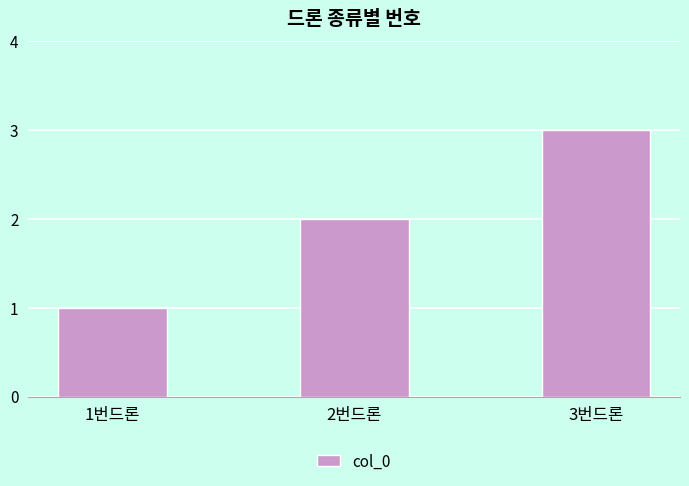

Are the bars horizontal?

No